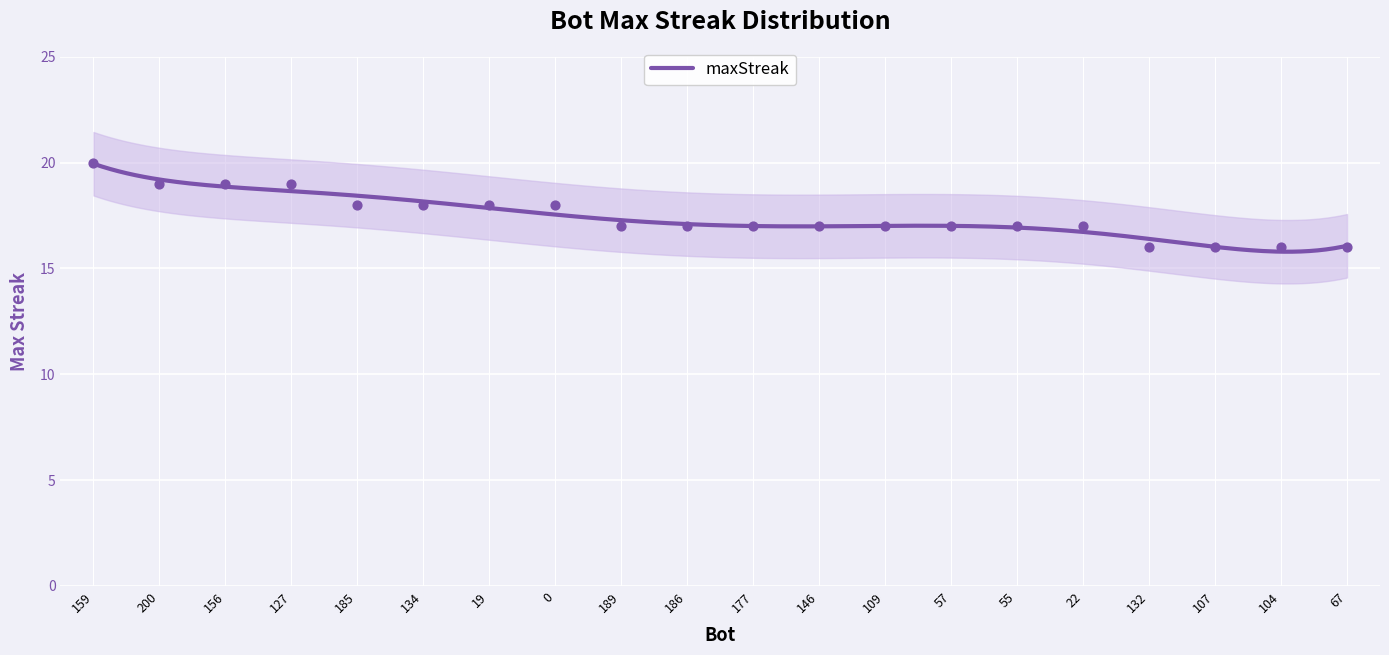

Which has a higher value, 132 or 67?

132